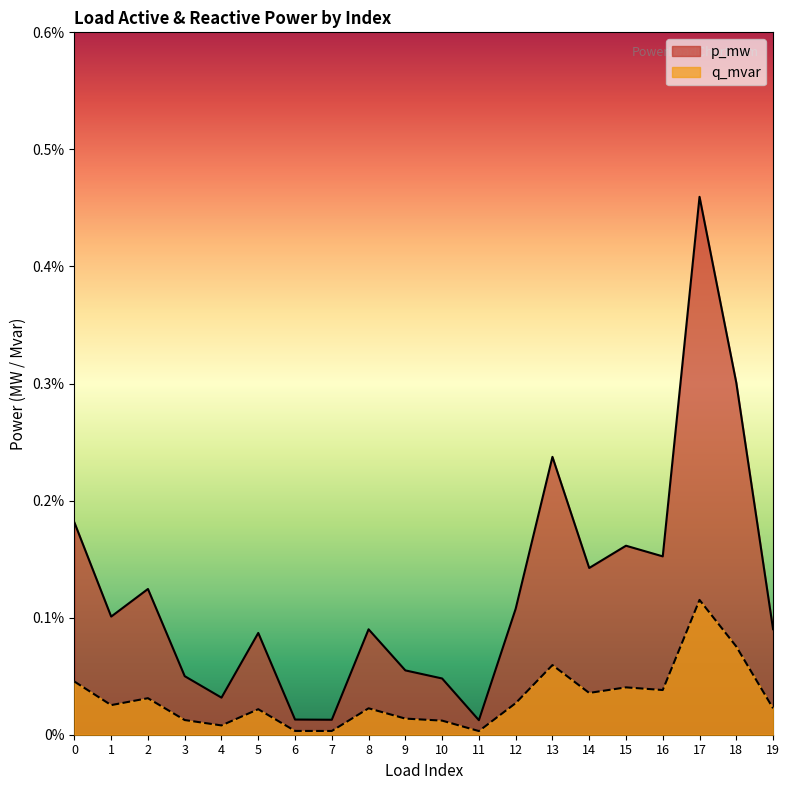

How many distinct data groups are displayed?

2